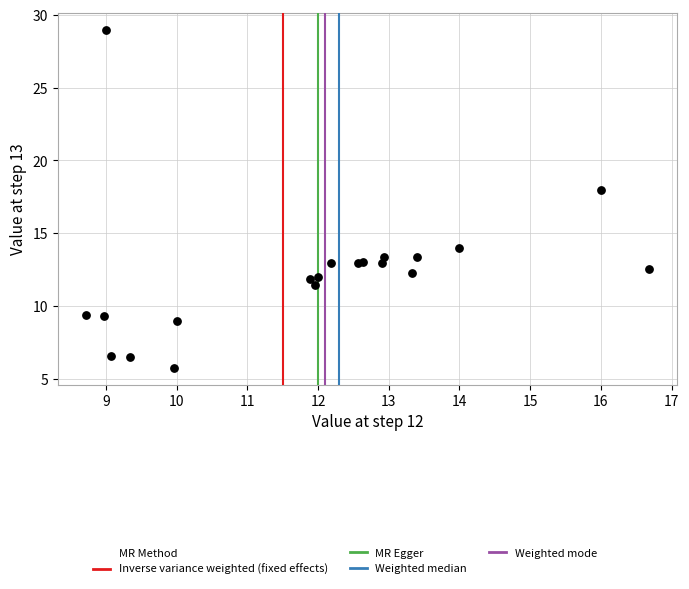

What Y value in the scatter plot is closest to 17?

18.0